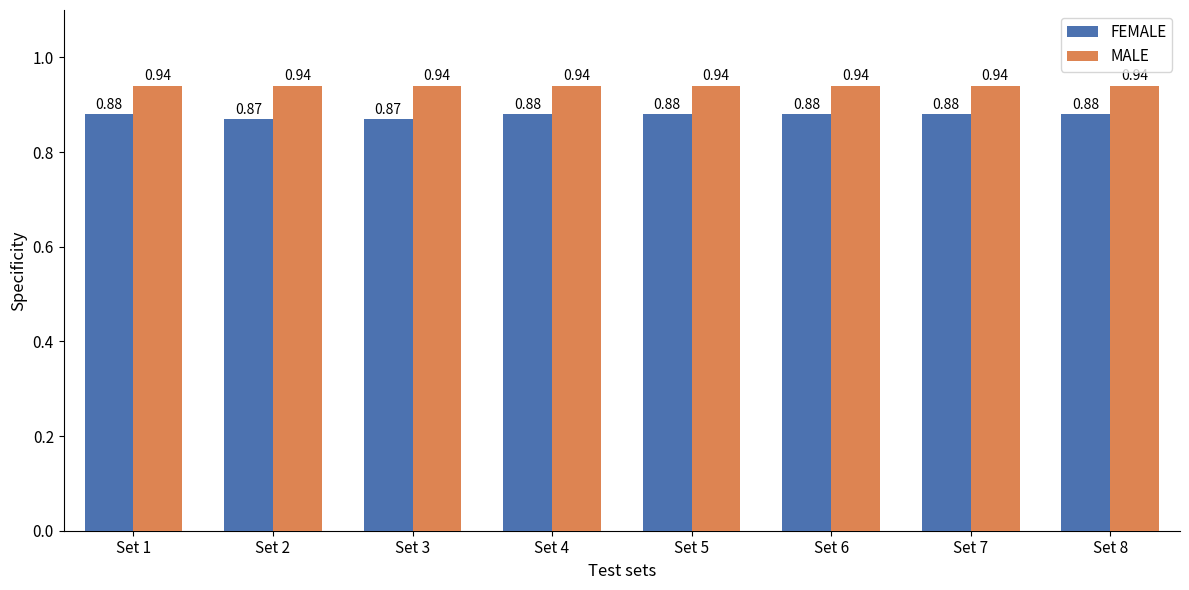

Is it true that MALE equals 0.4 at Set 7?

False